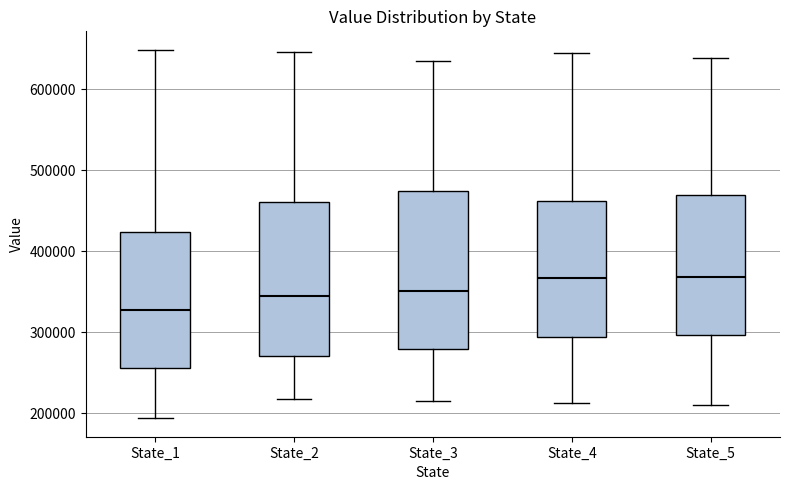

Which box has the lowest median line?

State_1